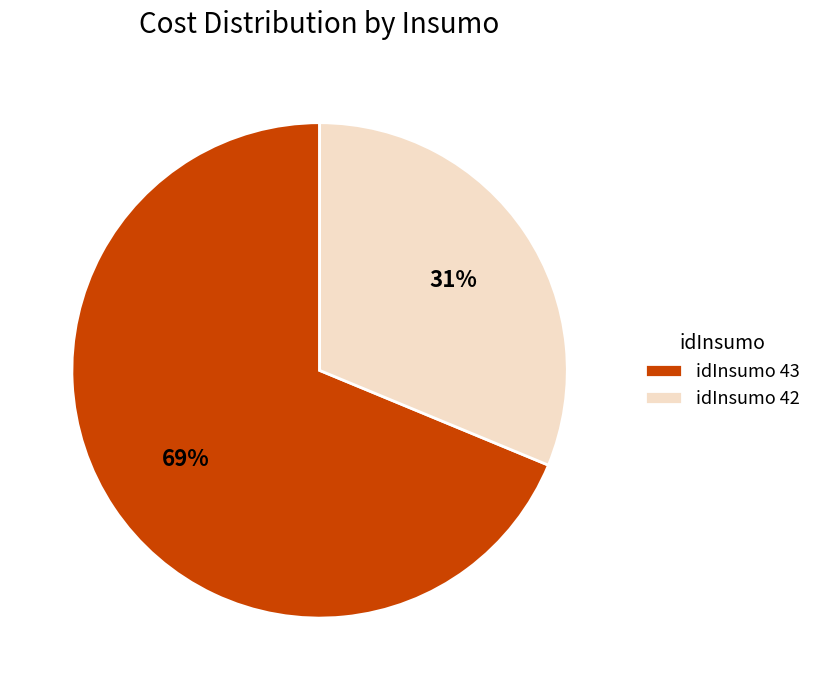

Which slice is the smallest?

idInsumo 42